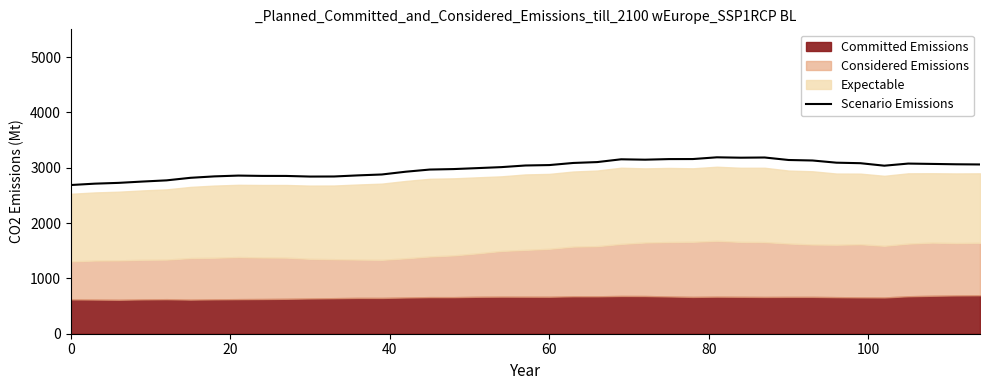

What is the maximum value for Scenario Emissions?

3187.5